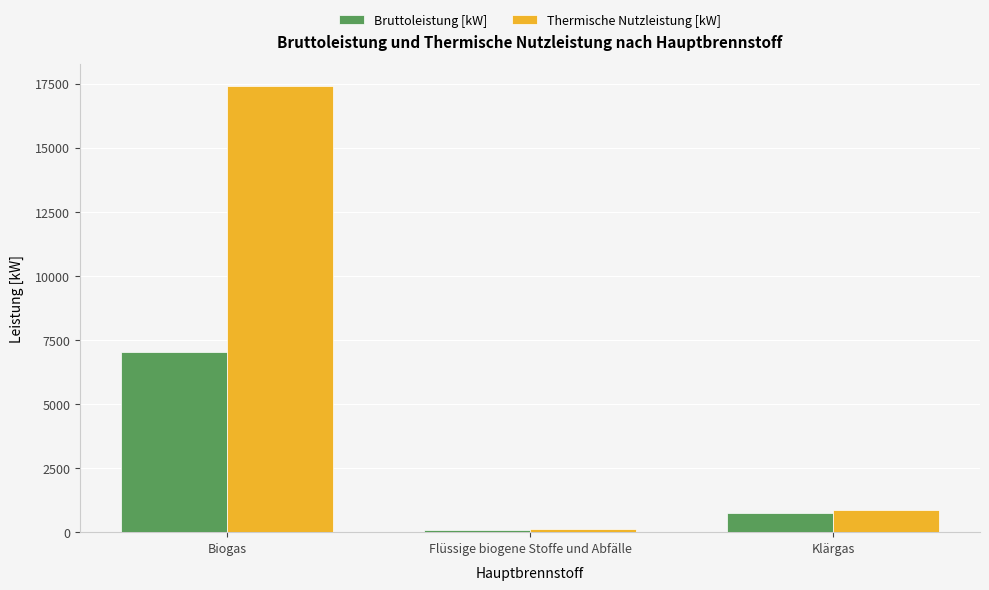

Is it true that Bruttoleistung [kW] equals 7015.0 at Biogas?

True